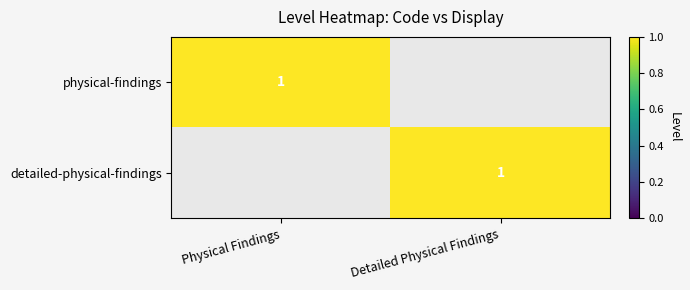

The physical-findings series shows 1 at Physical Findings. True or false?

True